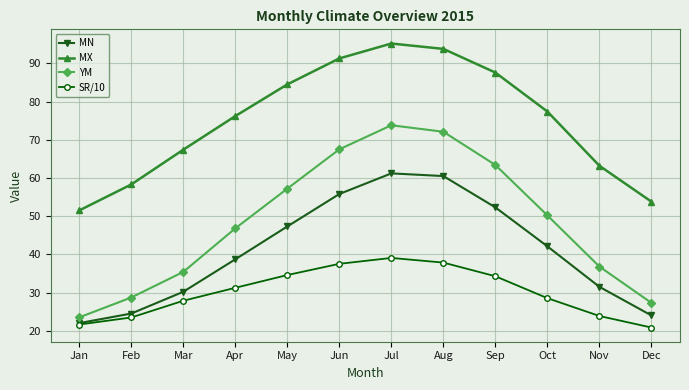

True or false: YM and SR/10 cross at least once.

False